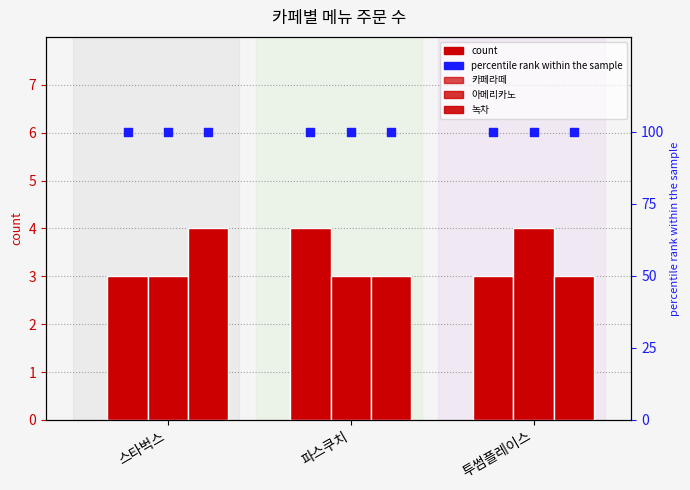

Which series has the largest total across all categories?

카페라떼